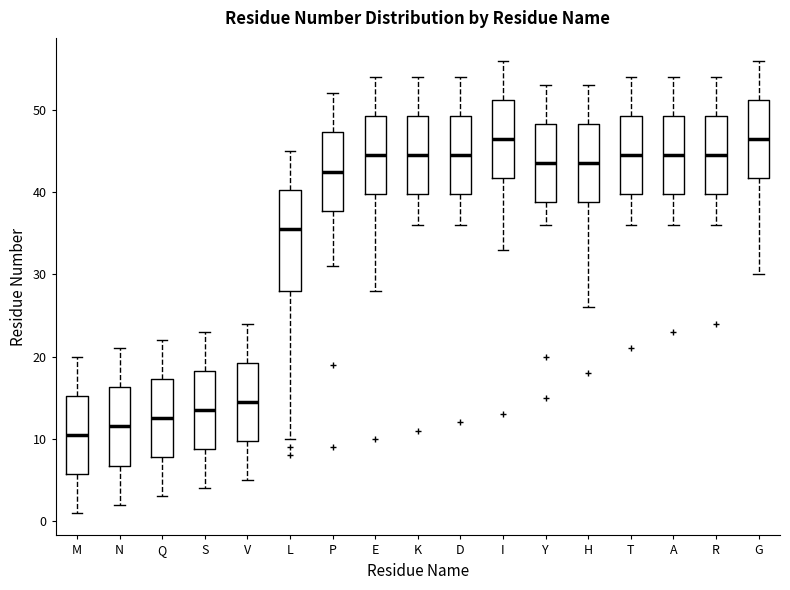

Comparing the boxes themselves (not the whiskers), which one is the tallest?

L